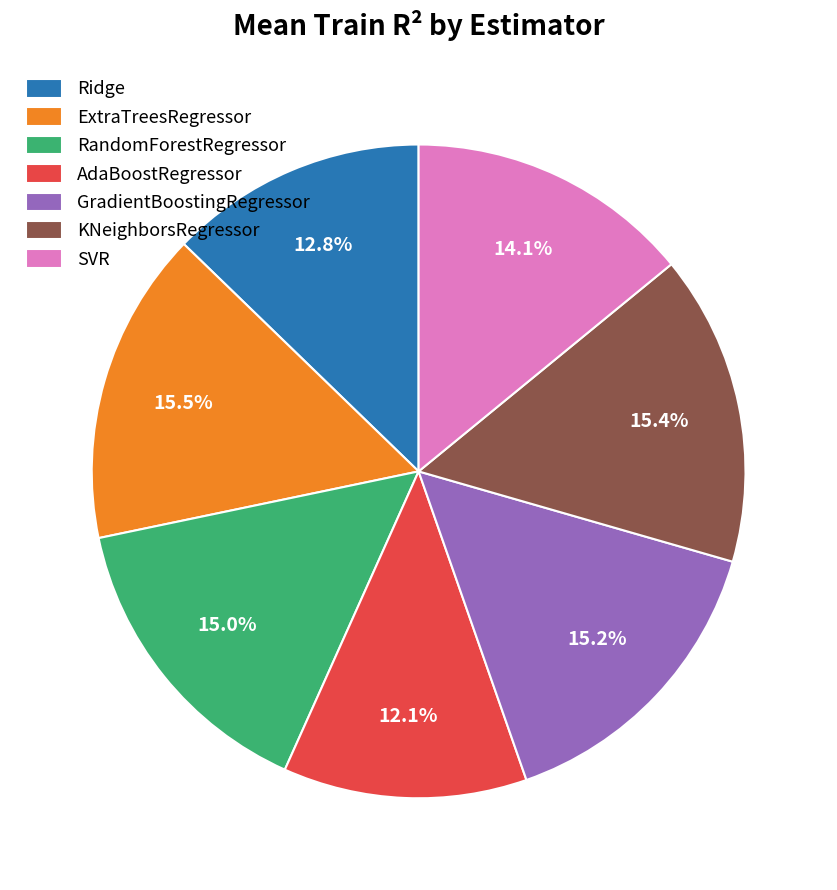

How many slices are in this pie chart?

7